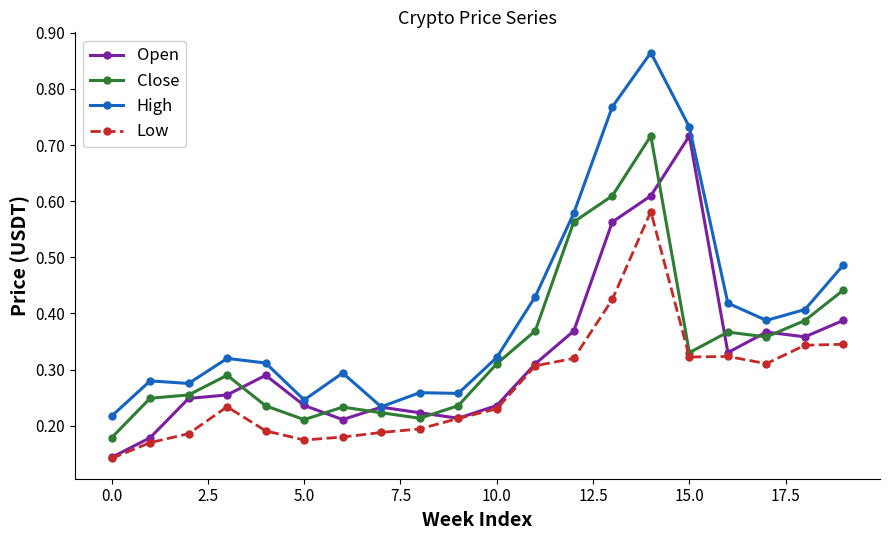

True or false: Close has more than 1 interior local peaks.

True